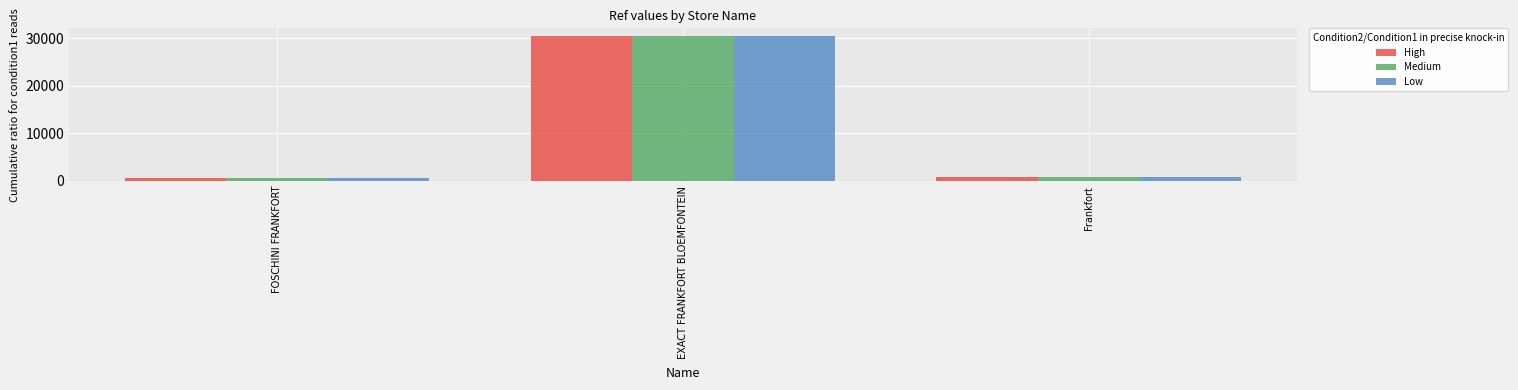

At which category is the sum across all series the highest?

EXACT FRANKFORT BLOEMFONTEIN